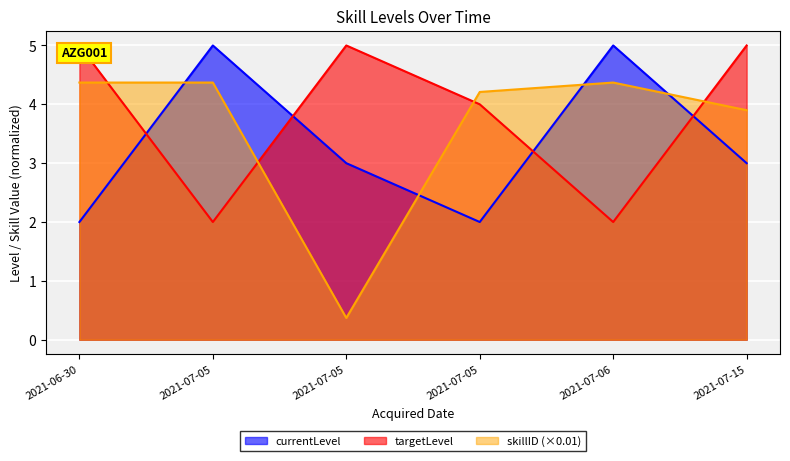

How many lines are shown in the chart?

3